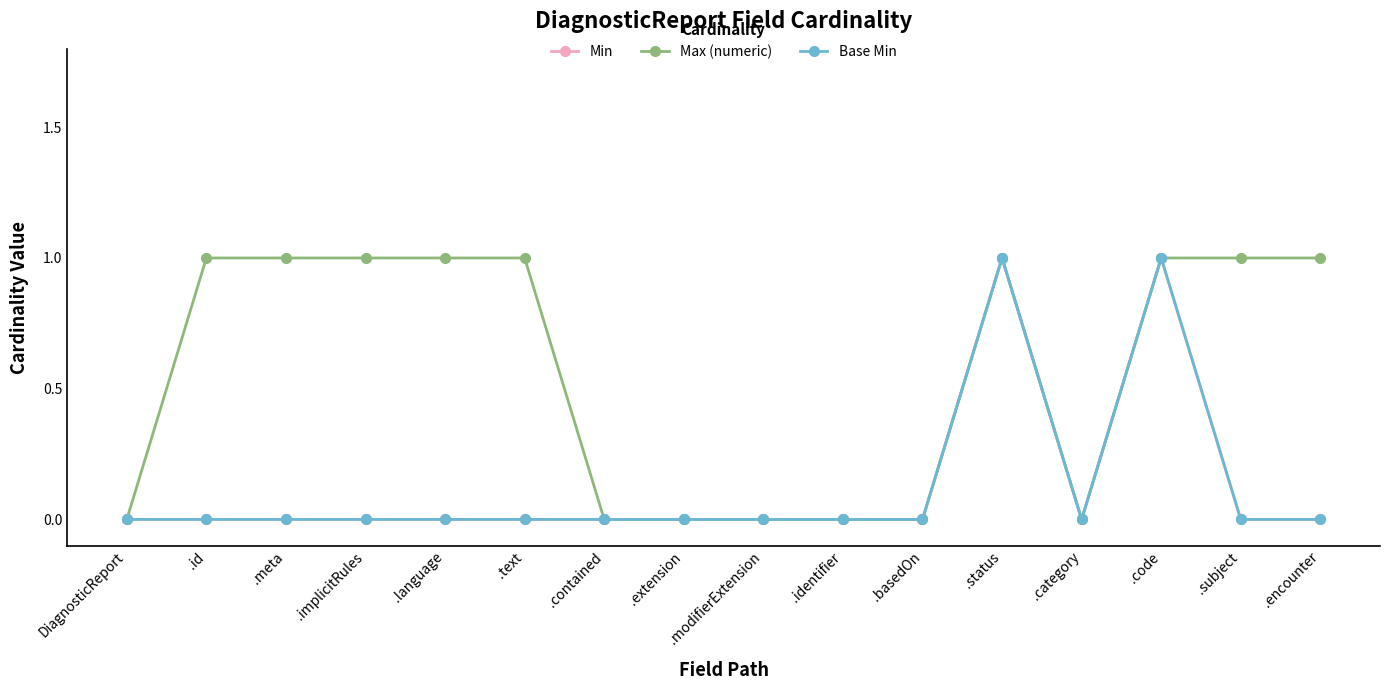

Which label corresponds to the largest value in the chart?

.status